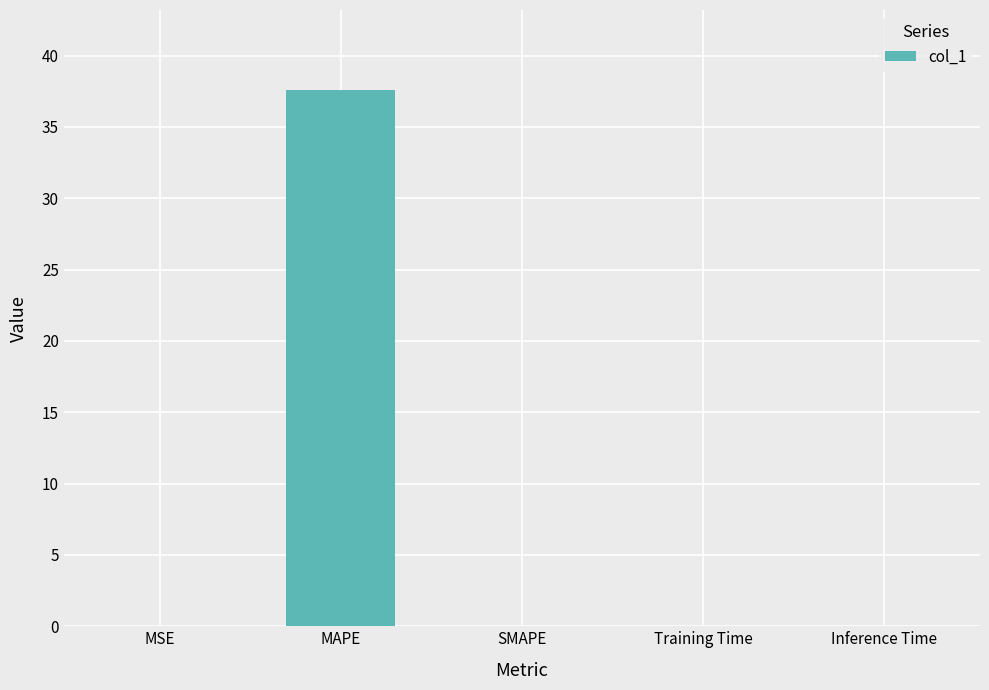

What is the greatest value displayed?

37.6